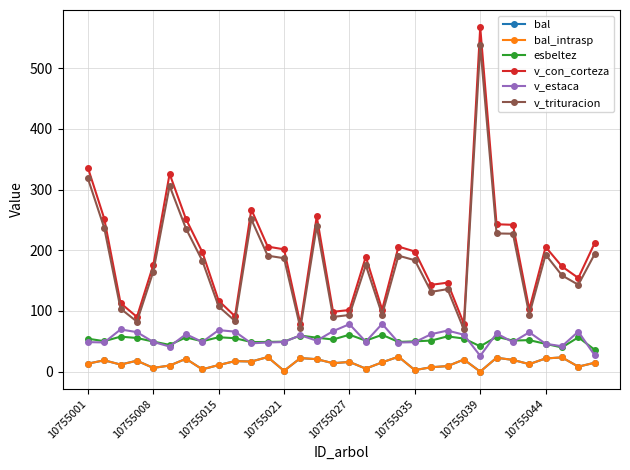

Reading left to right, what are all the values shown in this chart?

bal: 13.1	18.6	11.6	18.0	6.1	10.0	21.1	3.7	10.8	17.3	16.6	24.0	1.2	22.3	20.5	13.8	15.9	4.9	15.3	24.5	2.5	7.2	9.1	19.9	0.0	22.8	19.3	12.4	21.7	23.4	8.2	14.6
bal_intrasp: 13.1	18.6	11.6	18.0	6.1	10.0	21.1	3.7	10.8	17.3	16.6	24.0	1.2	22.3	20.5	13.8	15.9	4.9	15.3	24.5	2.5	7.2	9.1	19.9	0.0	22.8	19.3	12.4	21.7	23.4	8.2	14.6
esbeltez: 54.3	50.1	57.6	55.4	49.5	44.0	56.4	50.0	56.7	55.0	48.7	48.9	49.4	59.4	55.9	52.9	60.8	51.0	60.6	48.9	49.9	51.1	58.0	54.5	41.7	57.4	51.2	51.9	45.8	39.8	56.6	36.0
v_con_corteza: 336.2	252.3	112.9	90.1	175.6	325.9	251.4	197.1	116.8	91.2	267.1	206.0	201.5	78.4	255.8	98.5	101.6	189.1	102.2	206.0	197.9	143.0	146.6	78.9	567.6	242.8	242.0	102.6	205.4	173.3	154.3	211.7
v_estaca: 48.6	48.0	69.5	65.1	48.9	41.3	61.7	48.9	68.4	65.9	46.6	47.9	48.8	60.0	51.0	66.7	78.2	49.4	78.7	47.9	48.5	61.7	67.6	60.8	25.9	62.9	48.6	64.9	45.9	41.8	66.0	26.9
v_trituracion: 318.5	236.9	103.7	82.4	164.7	306.1	235.8	182.7	107.3	83.4	250.9	191.1	186.9	71.7	239.8	90.2	93.3	175.4	93.9	191.1	183.6	131.4	135.9	69.5	537.7	227.7	227.2	93.9	192.7	158.5	143.1	193.7